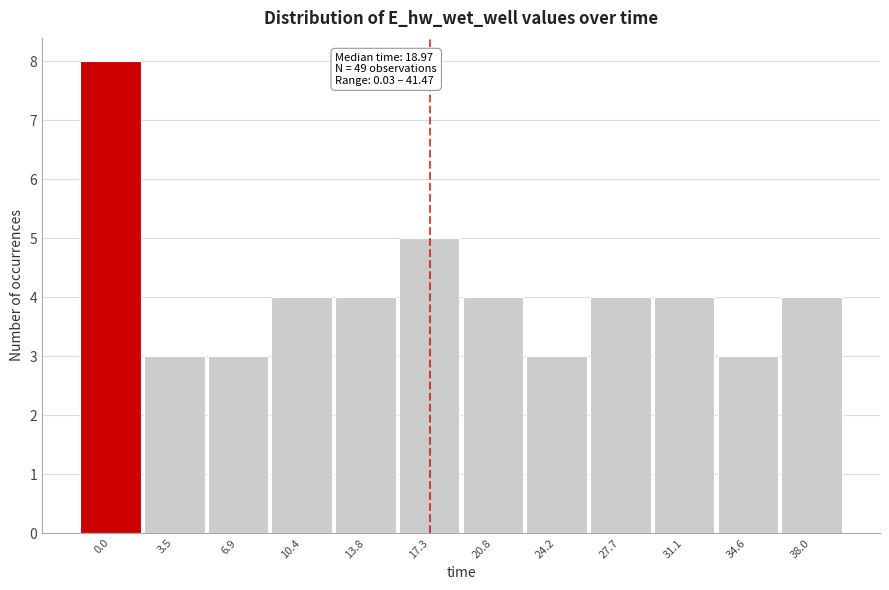

Reading left to right, what are all the values shown in this chart?

8	3	3	4	4	5	4	3	4	4	3	4